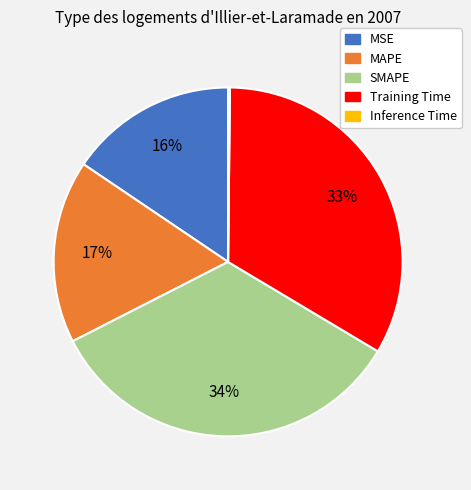

True or false: SMAPE accounts for 49% of the total.

False